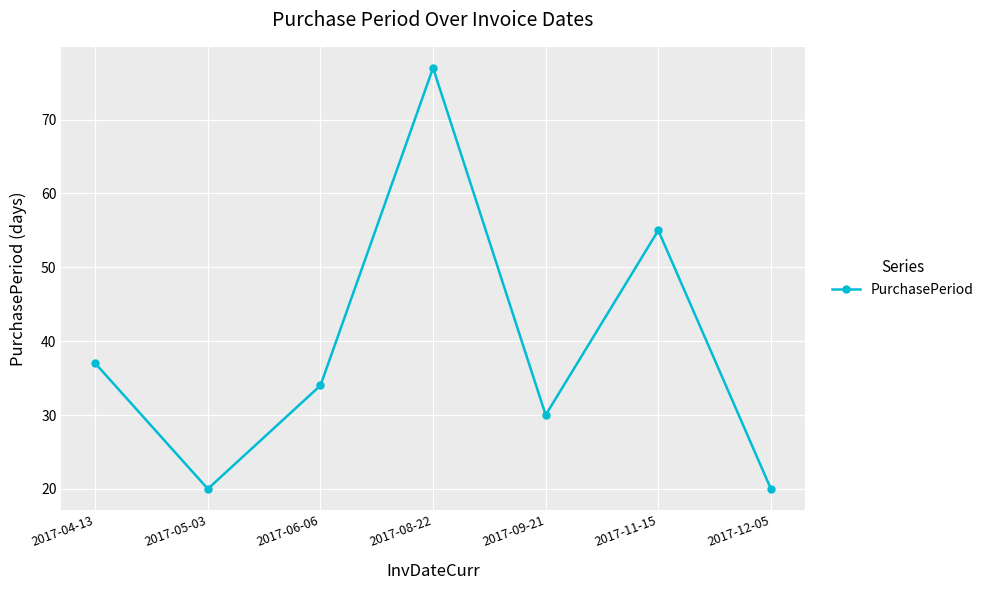

Reading left to right, extract all data points from this chart.

2017-04-13=37	2017-05-03=20	2017-06-06=34	2017-08-22=77	2017-09-21=30	2017-11-15=55	2017-12-05=20